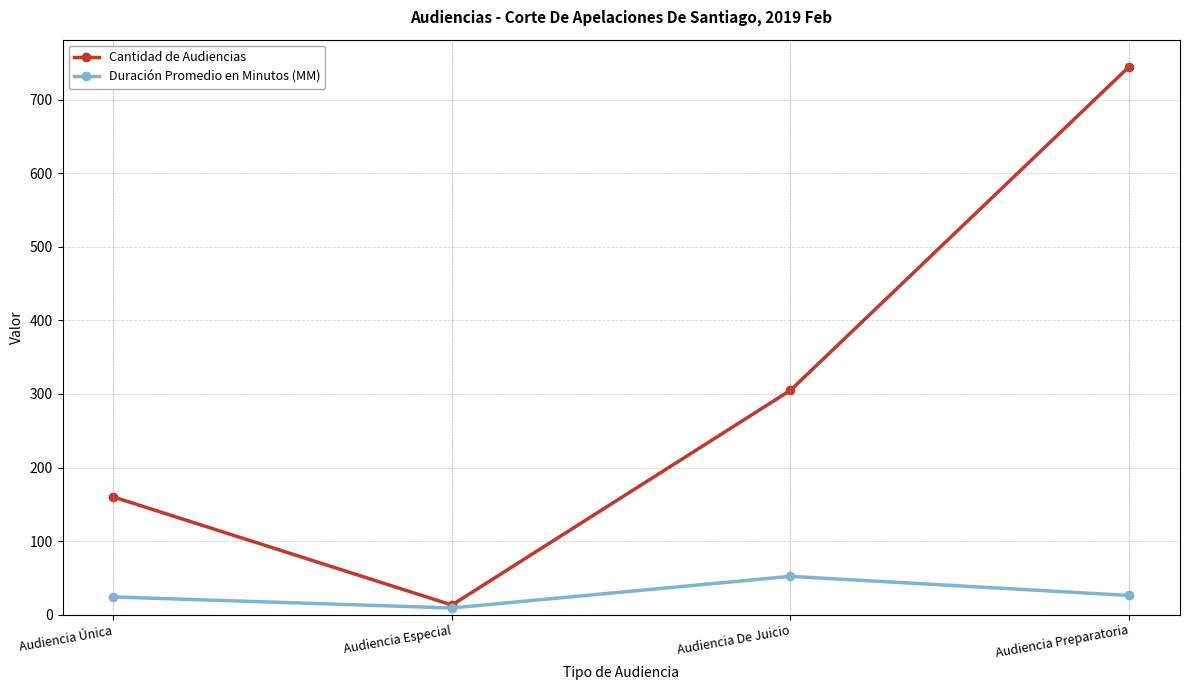

Which category has the highest value in the Cantidad de Audiencias series?

Audiencia Preparatoria